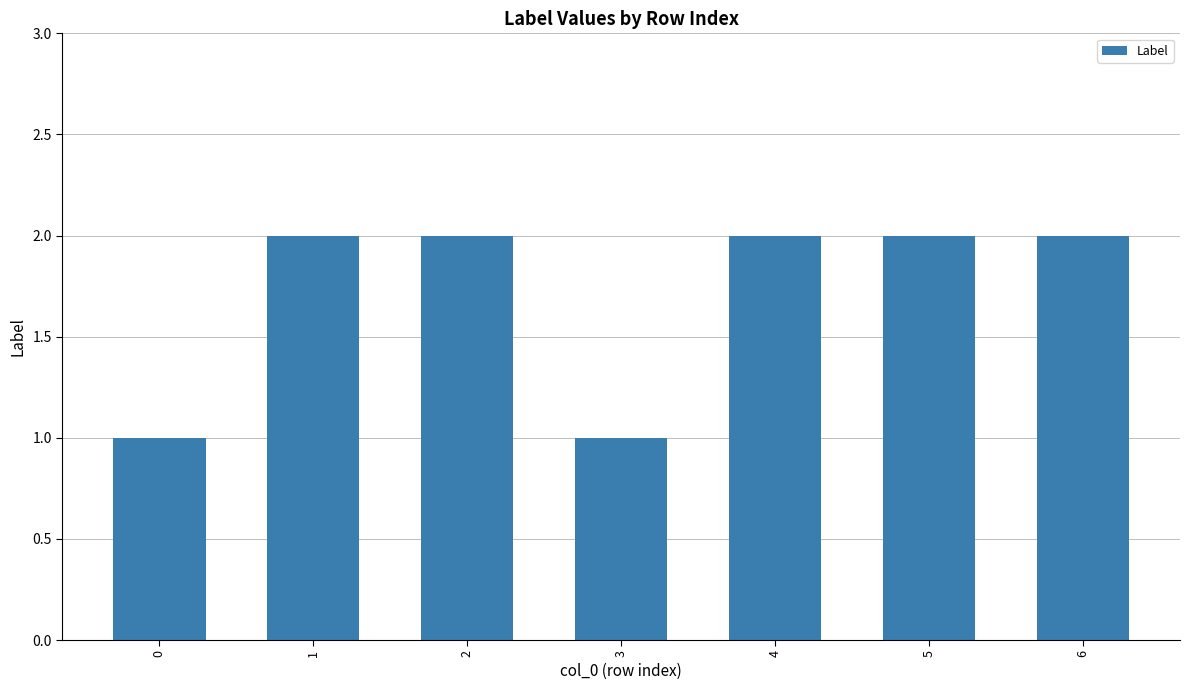

Count the number of categories in the chart.

7